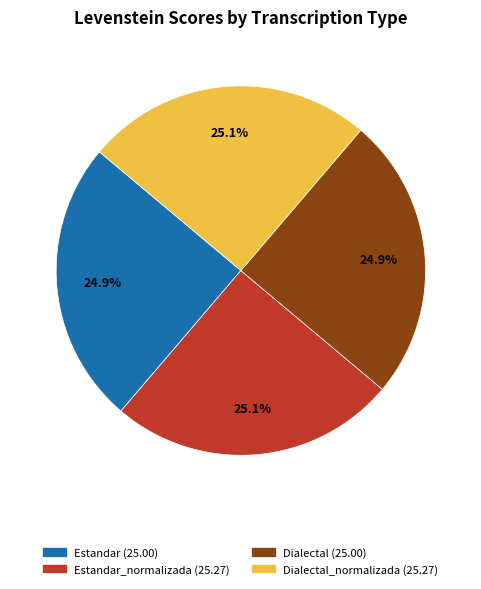

Is there a majority slice in this chart?

No